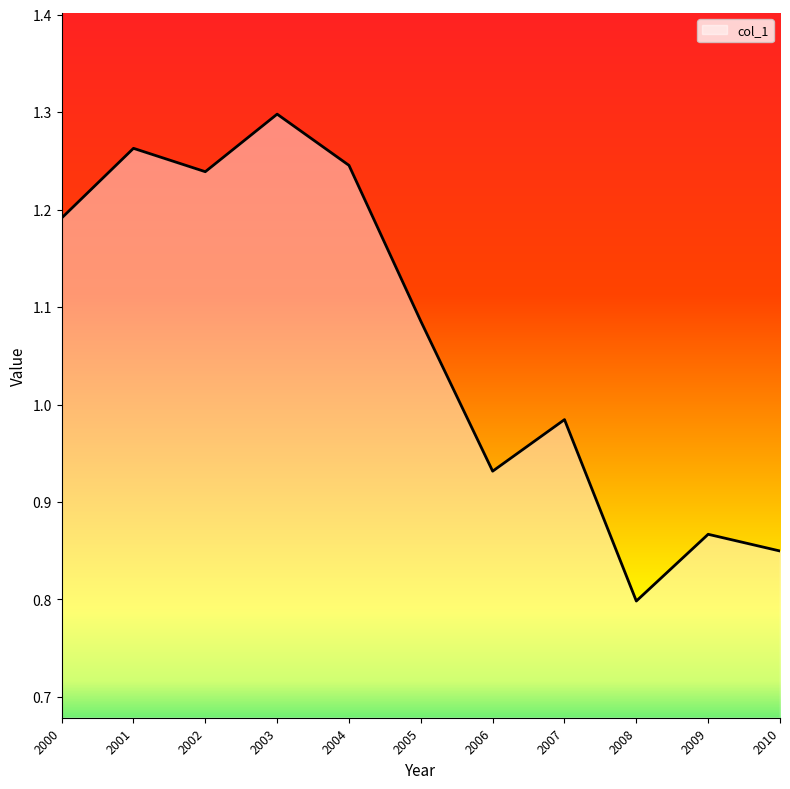

Where does the data first go above 1?

2000